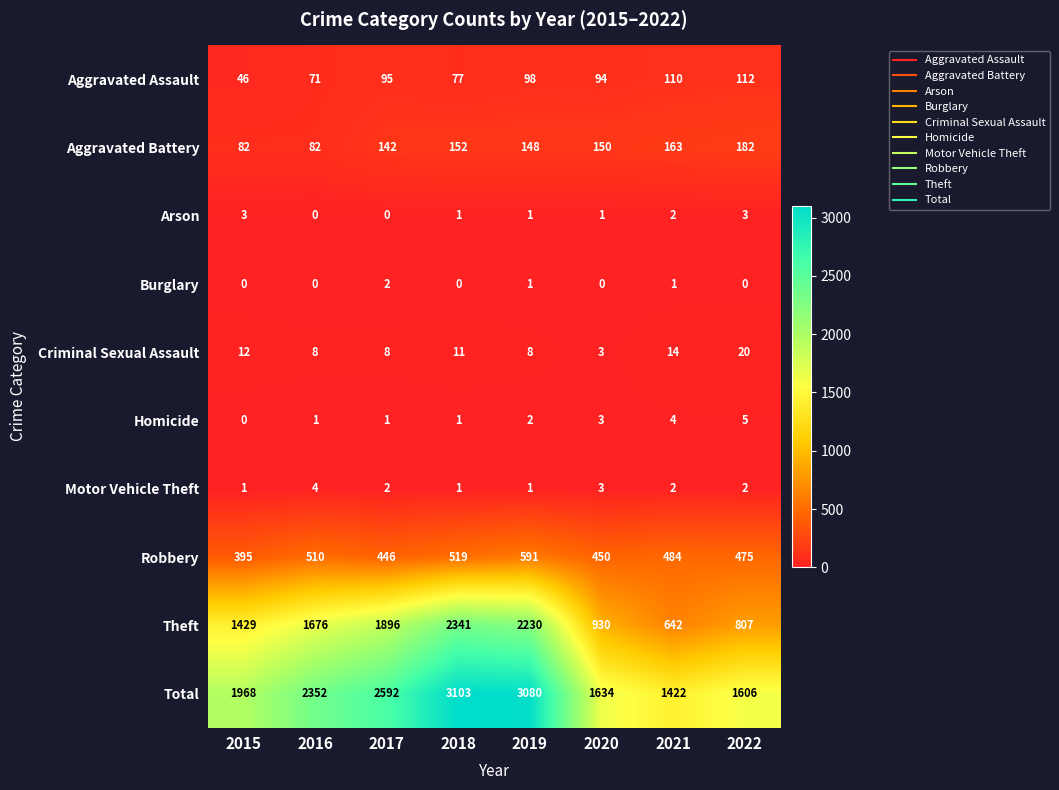

What is the difference between the Total values at 2022 and 2016?

746